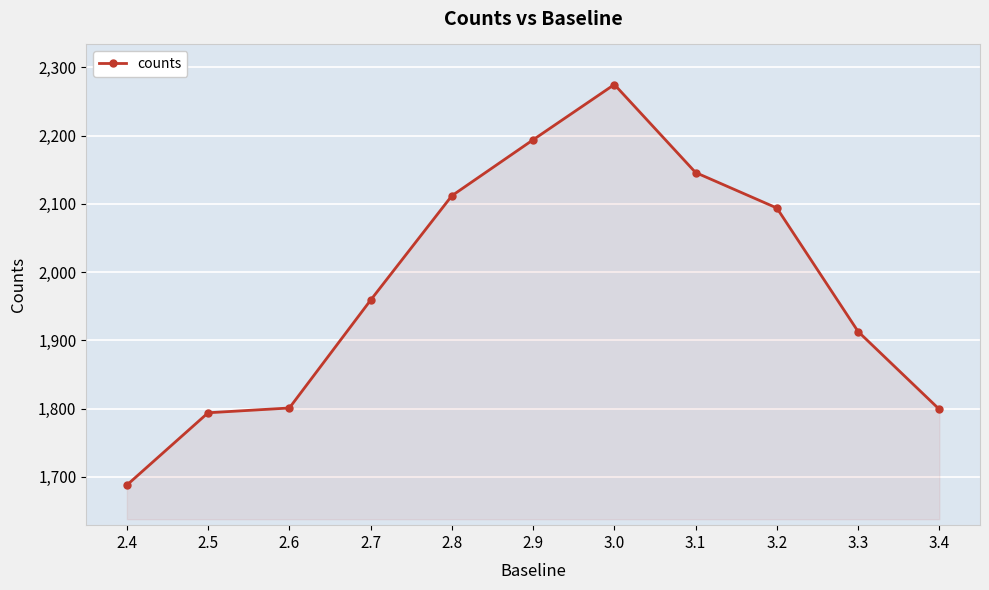

What is the greatest value displayed?

2275